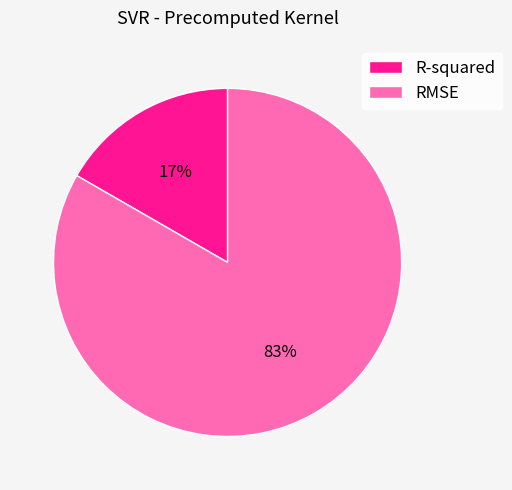

Which category has the smallest portion of the pie?

R-squared